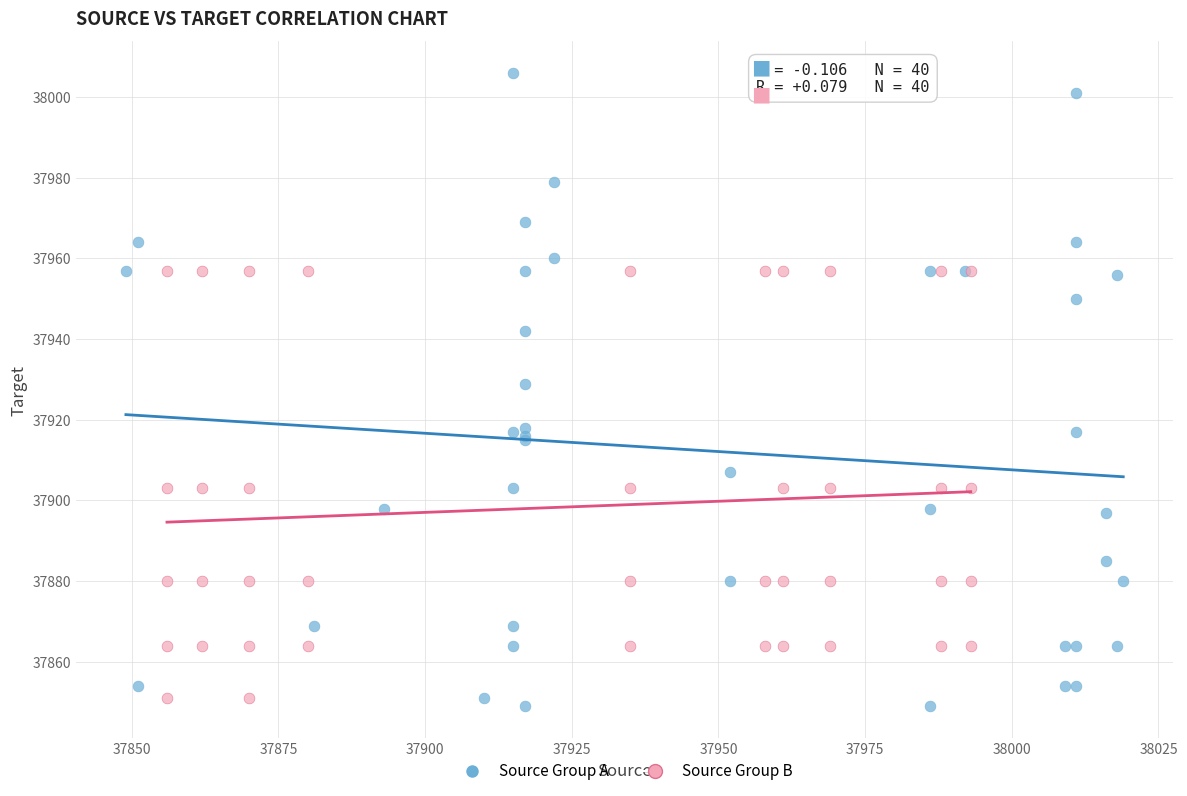

Which series contains the highest Y value?

Source Group A